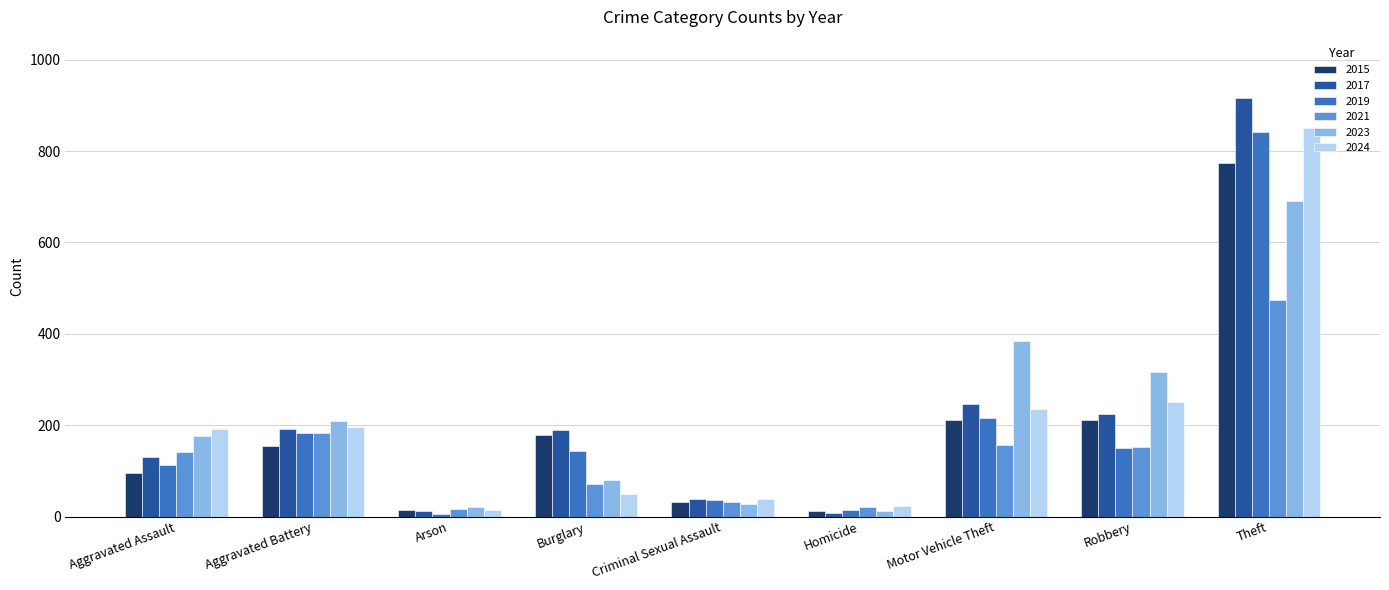

Is the value of 2024 at Burglary greater than the value of 2017 at Aggravated Battery?

No